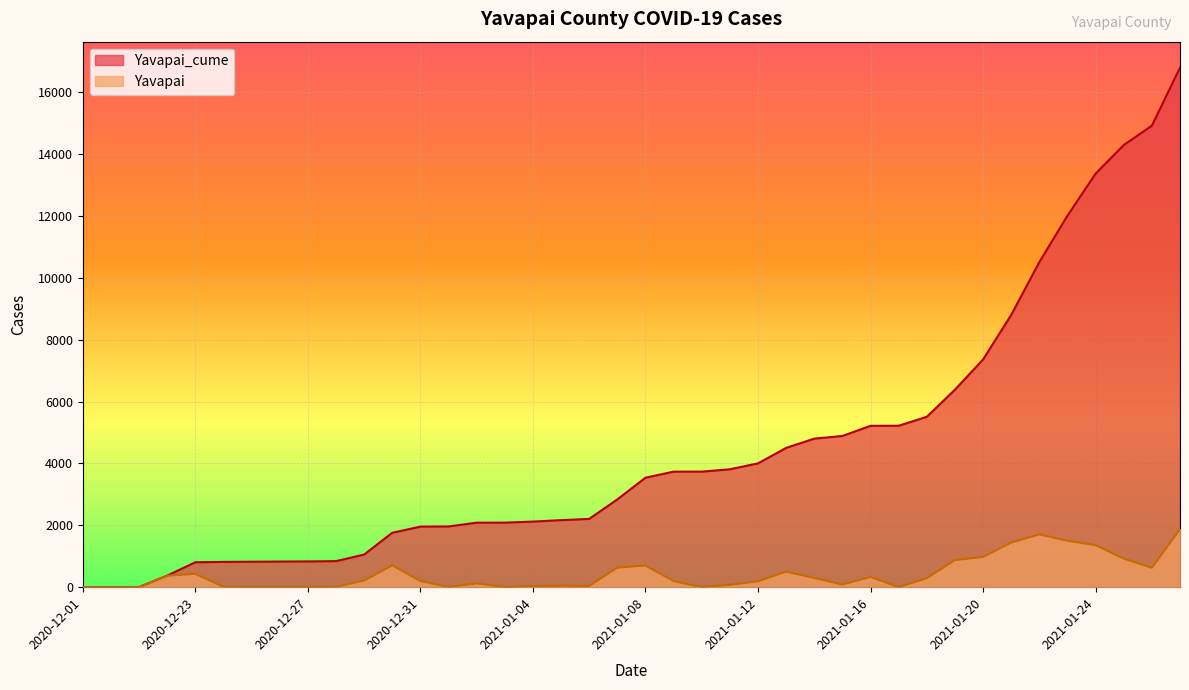

What is the spread (max minus min) of values at 2020-12-29?

842